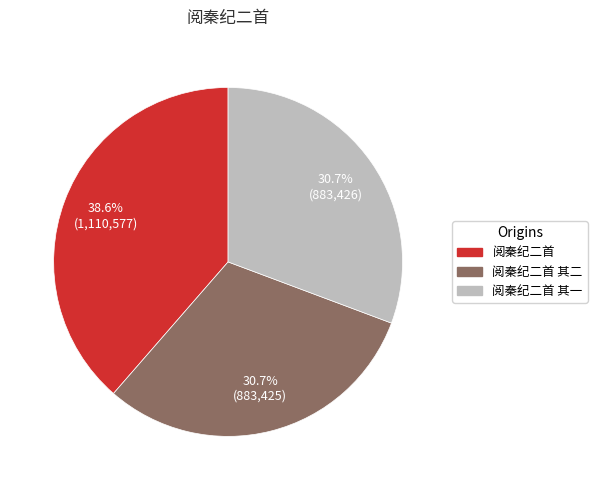

Is there any slice that represents more than half of the pie?

No